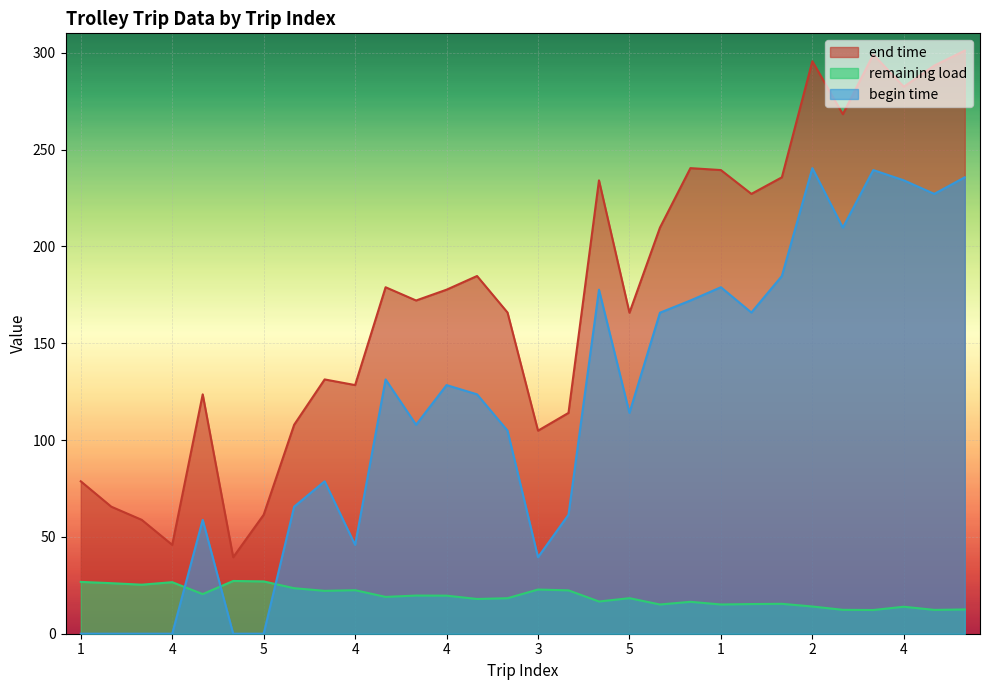

How many lines are shown in the chart?

3